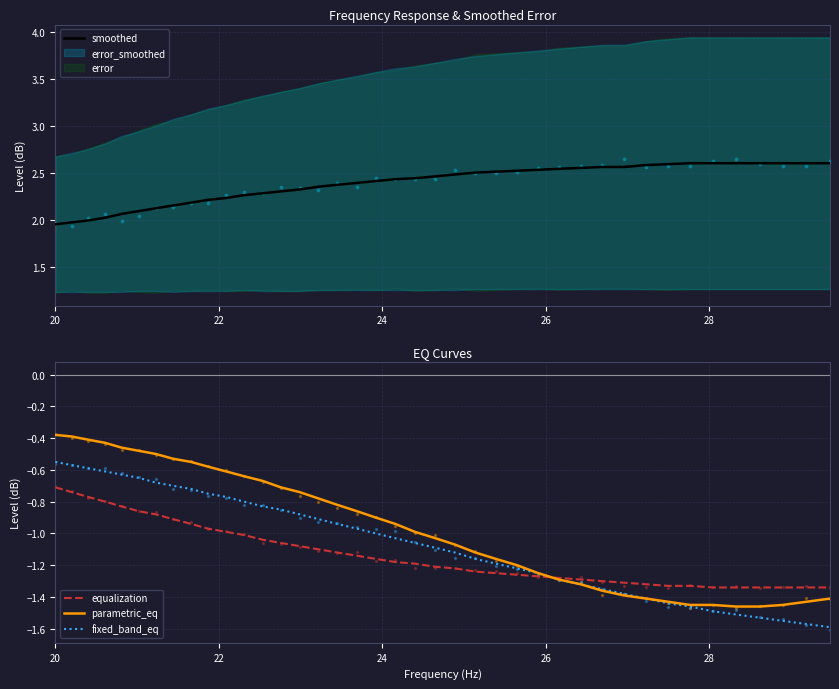

What are all the series names shown in the legend?

smoothed, equalization, parametric_eq, fixed_band_eq